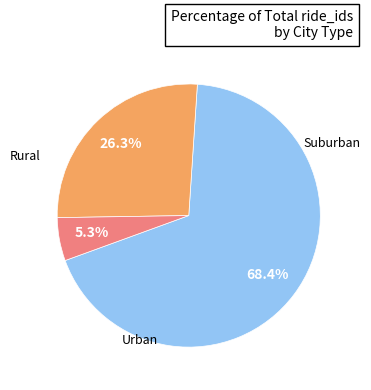

Does any single category account for the majority?

Yes